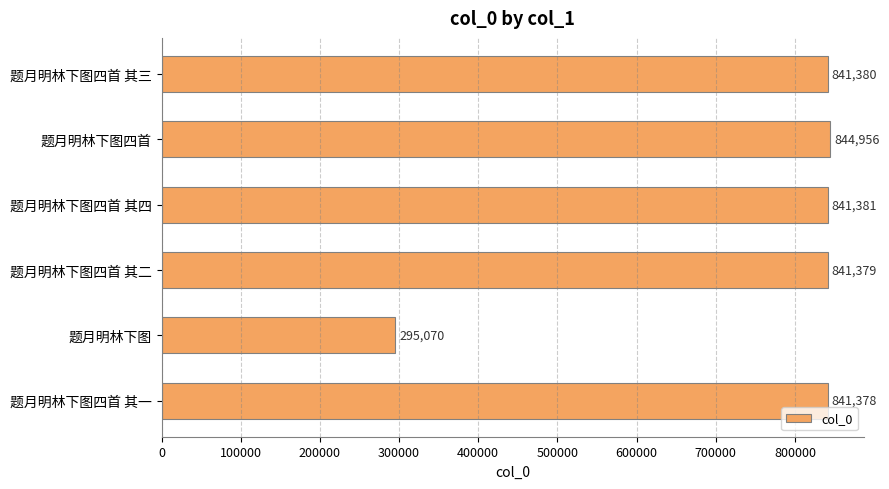

Rank the categories by value from lowest to highest.

题月明林下图, 题月明林下图四首 其一, 题月明林下图四首 其二, 题月明林下图四首 其三, 题月明林下图四首 其四, 题月明林下图四首